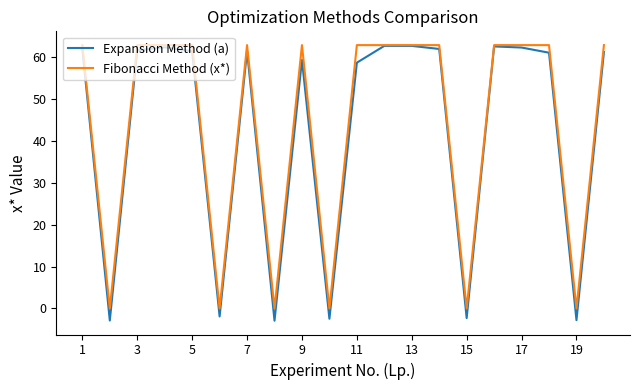

What is the maximum value for Expansion Method (a)?

62.6